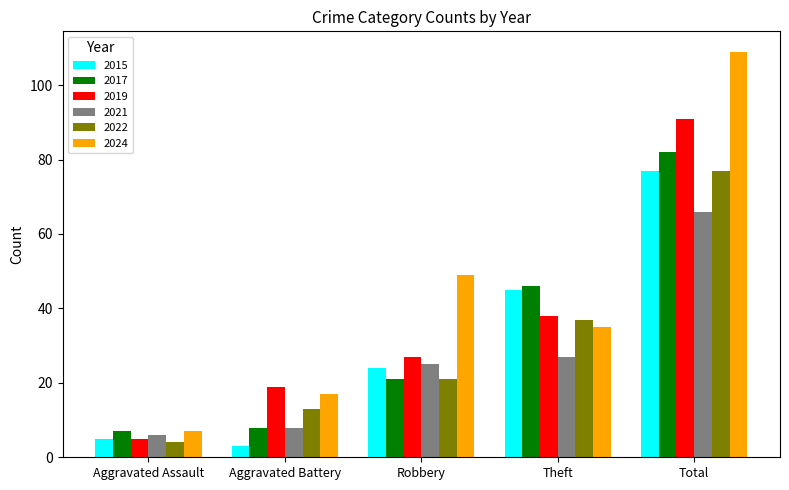

At which label is 2015 closest to 40?

Theft